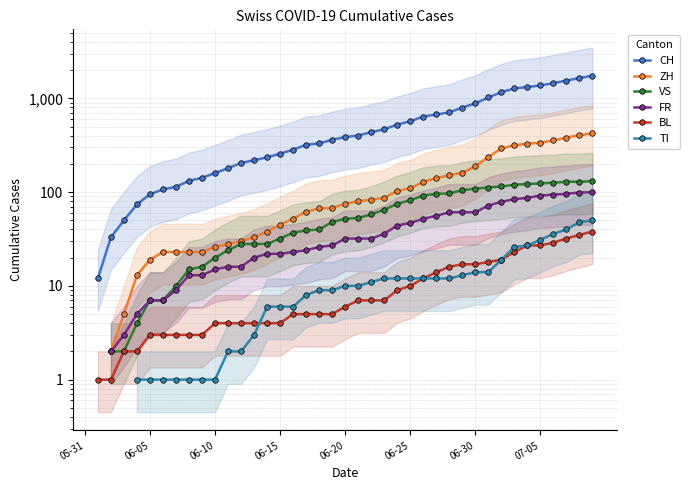

Is it true that CH equals 641.0 at 26?

True